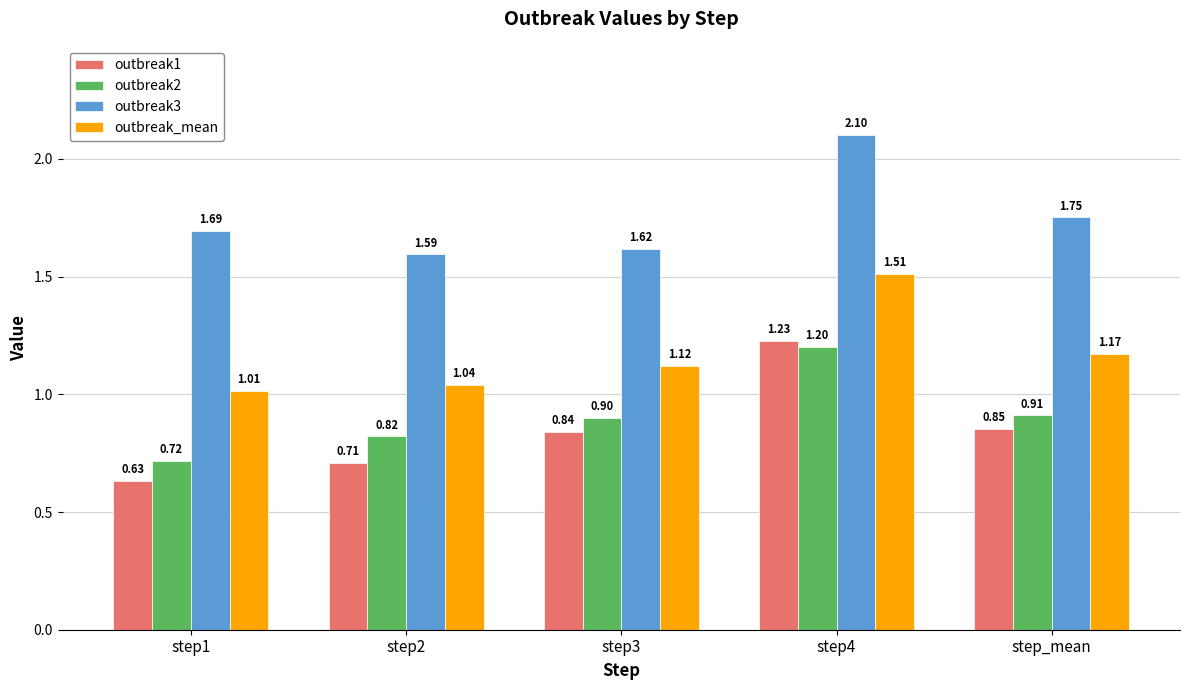

What is the maximum value shown in the chart?

2.1